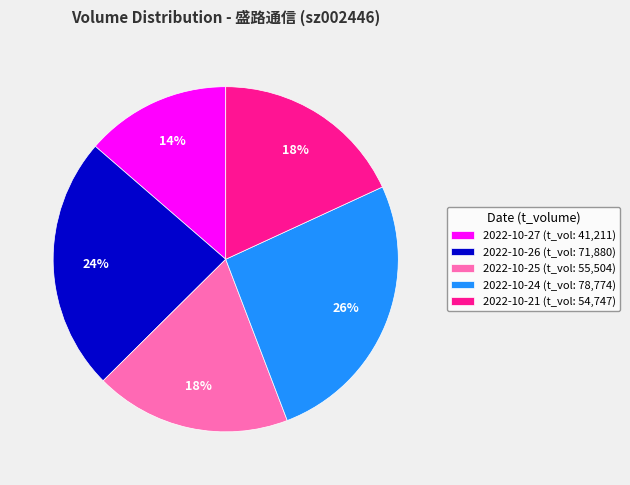

Which has a higher value, 2022-10-21 (t_vol: 54,747) or 2022-10-26 (t_vol: 71,880)?

2022-10-26 (t_vol: 71,880)